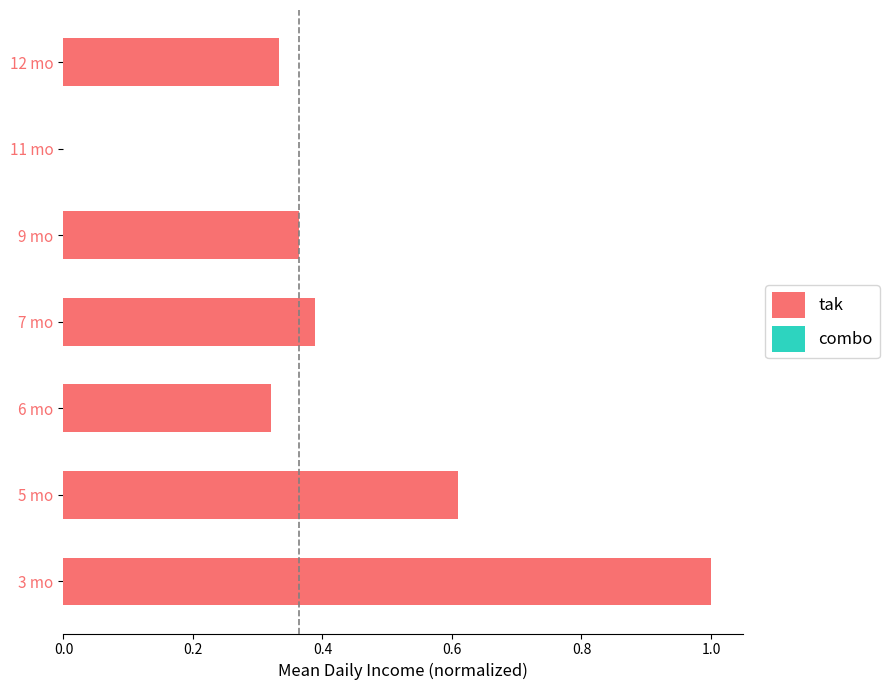

At which category does the chart reach its peak across all series?

3 mo